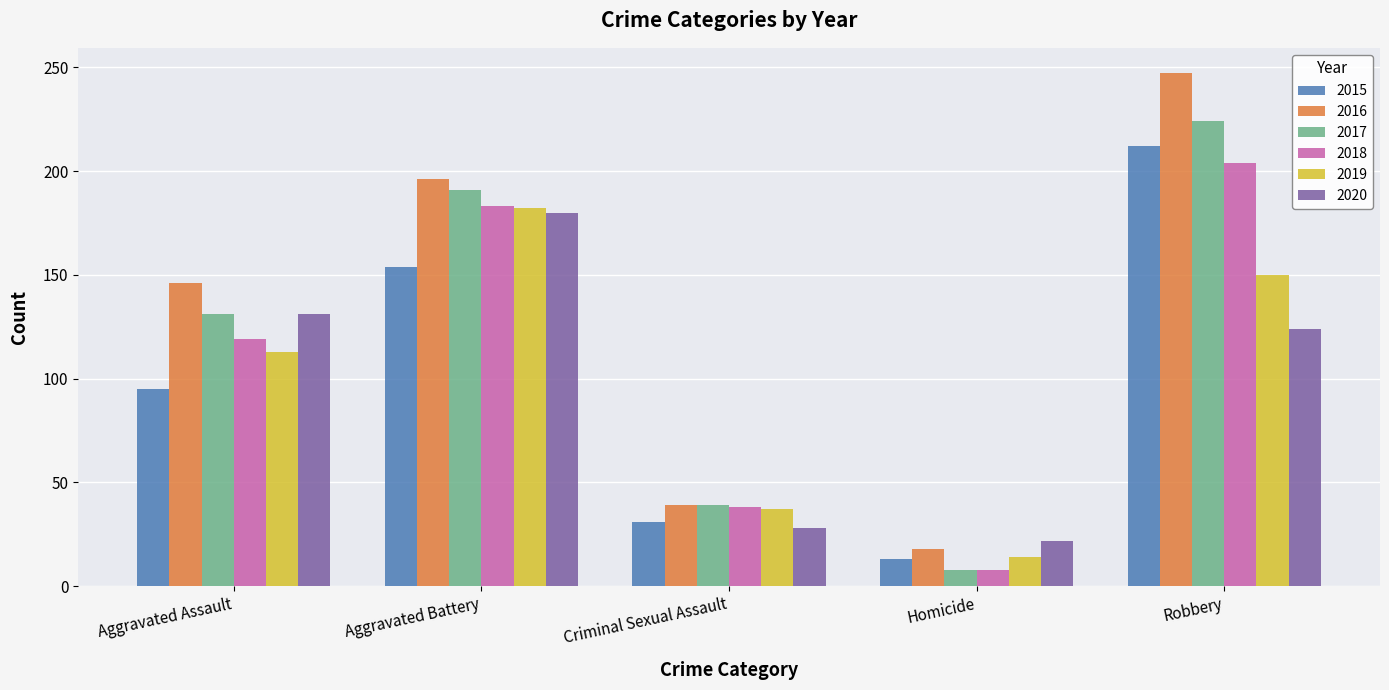

At which label does 2018 reach its peak?

Robbery